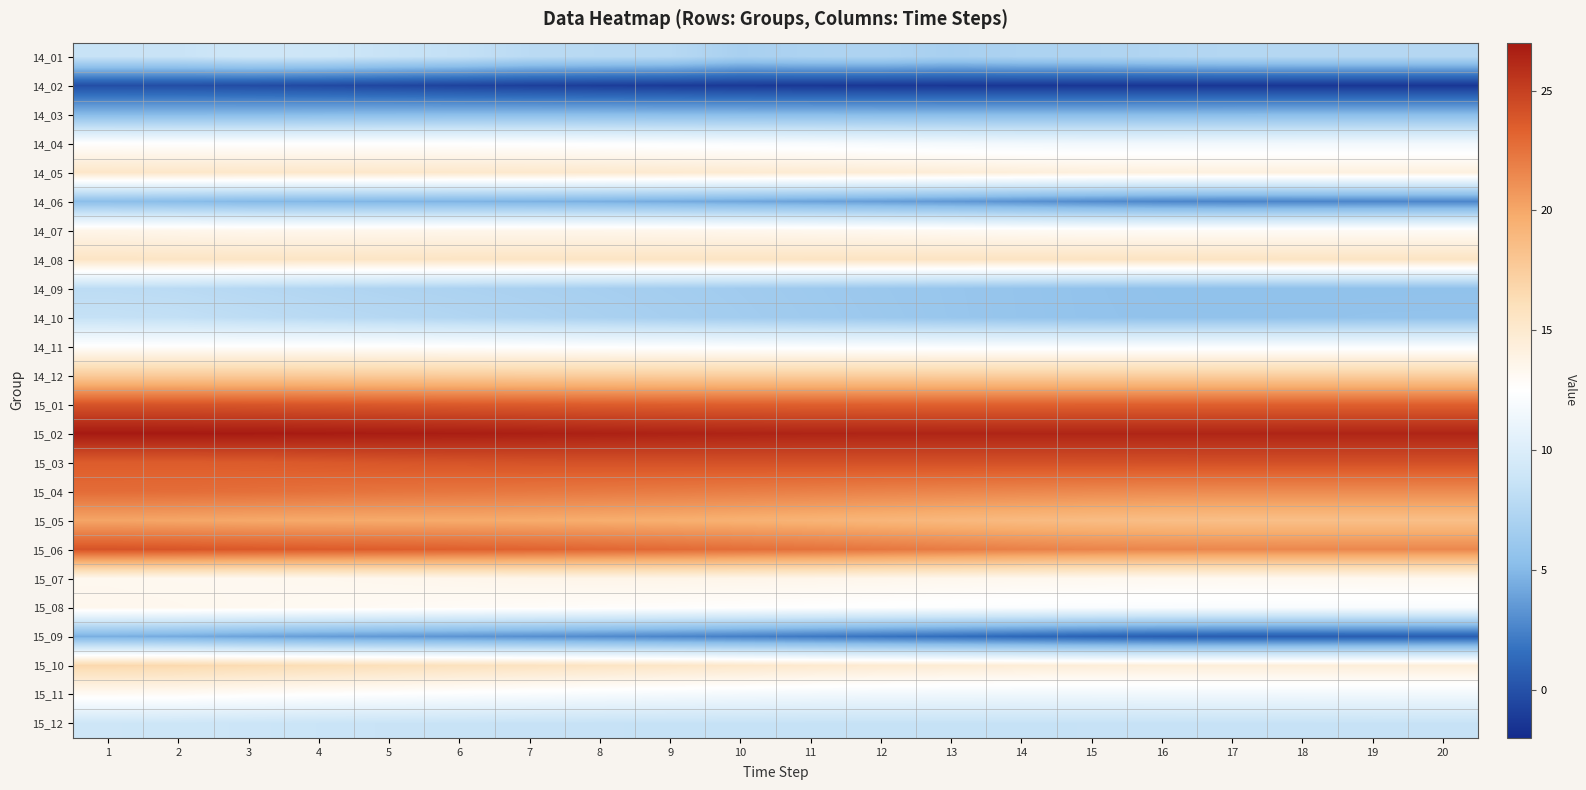

Between 20 and 11, which is larger?

20